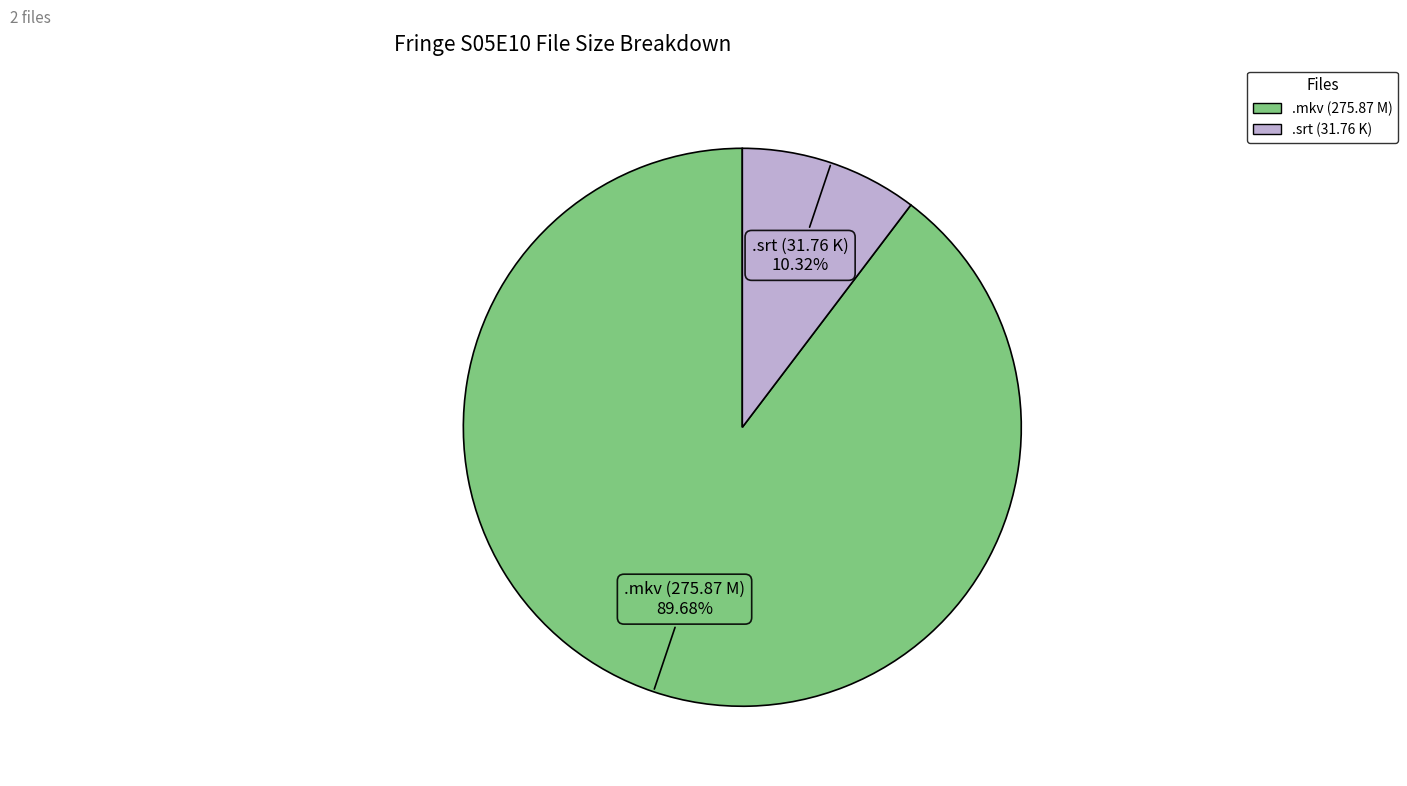

Is there any slice that represents more than half of the pie?

Yes